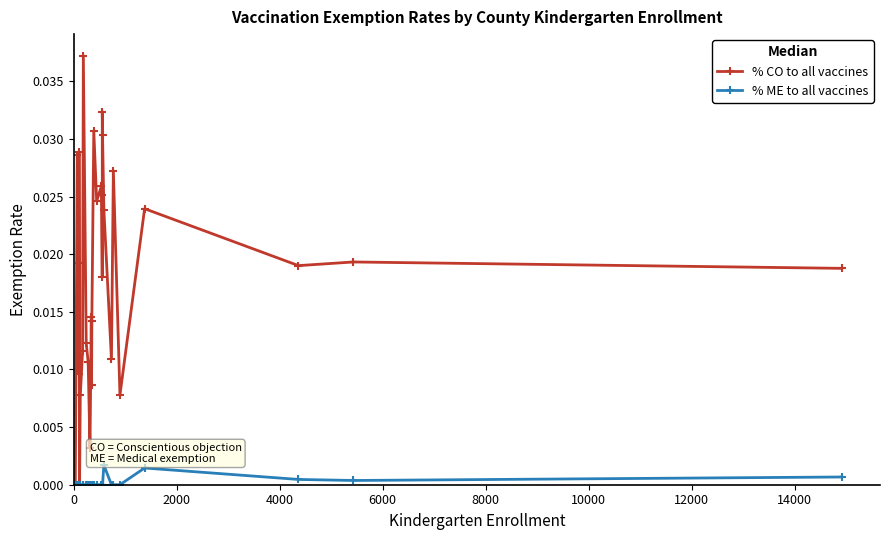

Is the value of % ME to all vaccines at 11 greater than the value of % CO to all vaccines at 23?

No